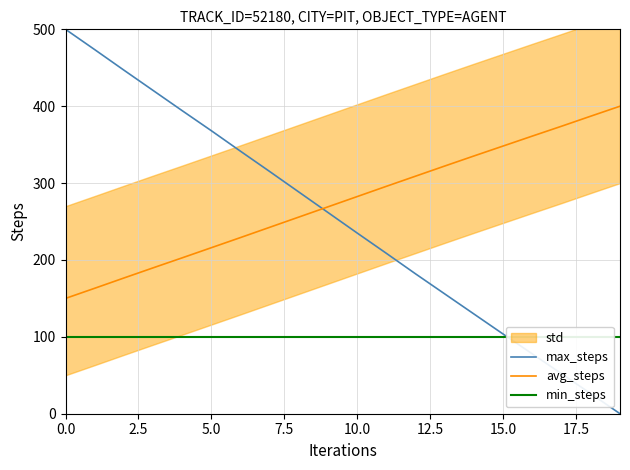

True or false: avg_steps and max_steps cross at least once.

True